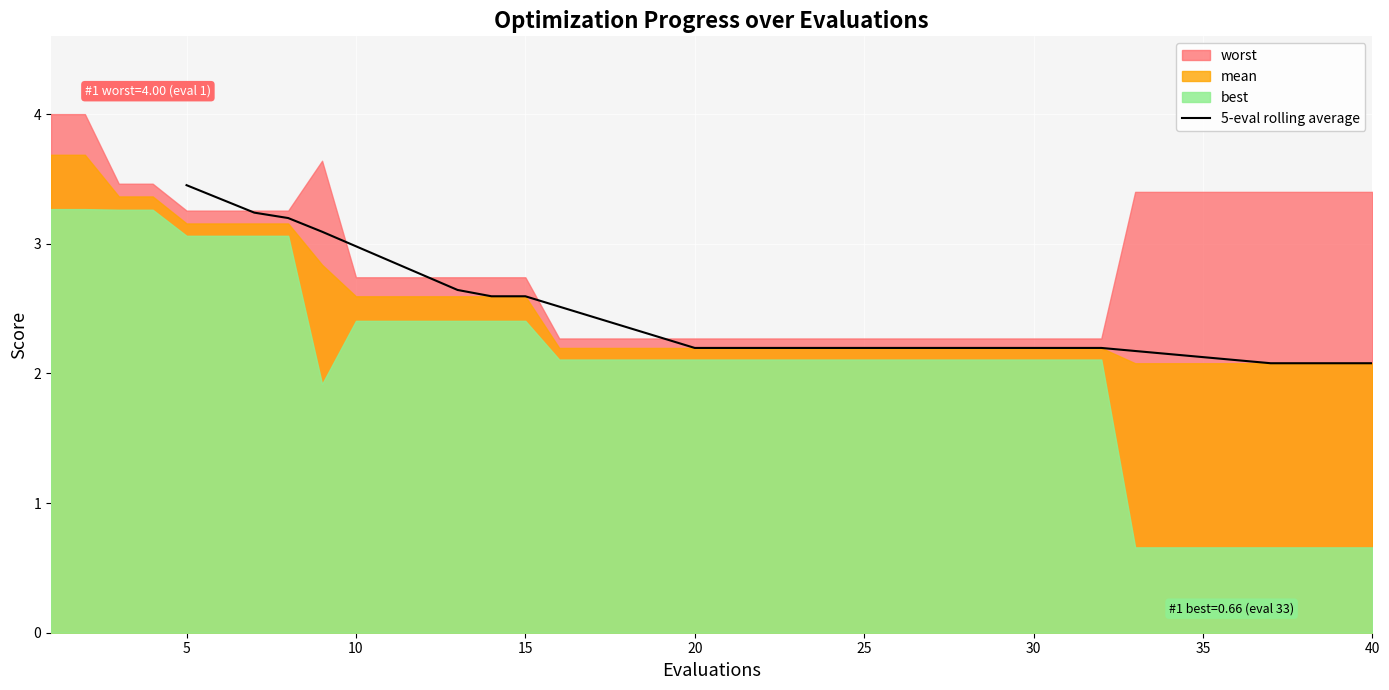

Does the chart display data point markers on the line(s)?

No